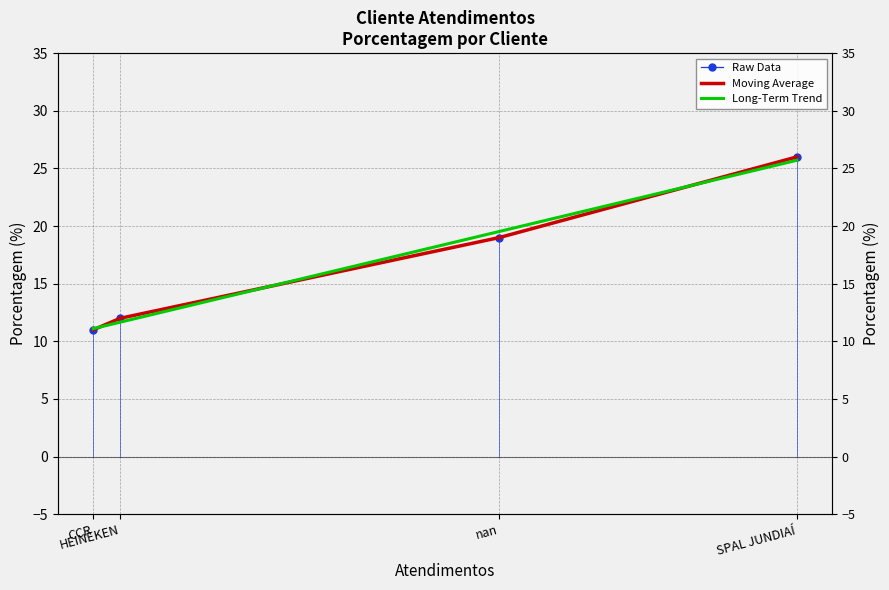

Where does the data first go above 19?

SPAL JUNDIAÍ